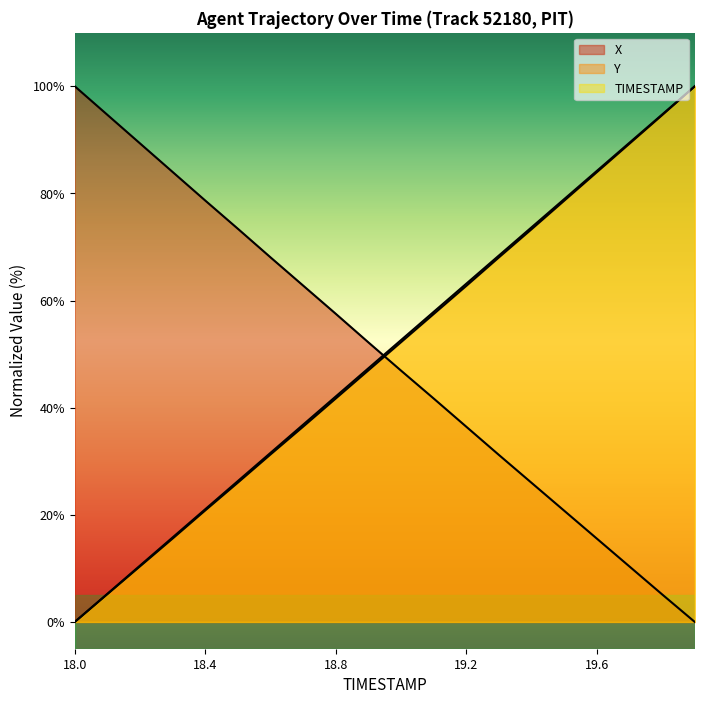

True or false: TIMESTAMP and Y intersect in this chart.

False